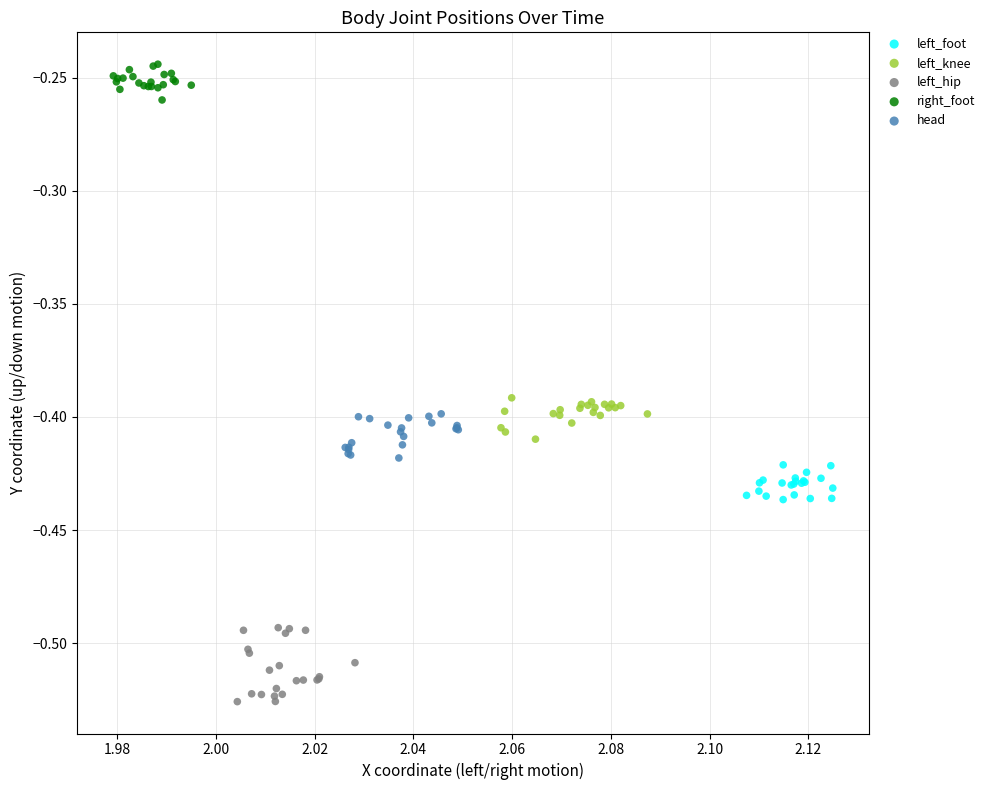

What are all the series names shown in the legend?

left_foot, left_knee, left_hip, right_foot, head